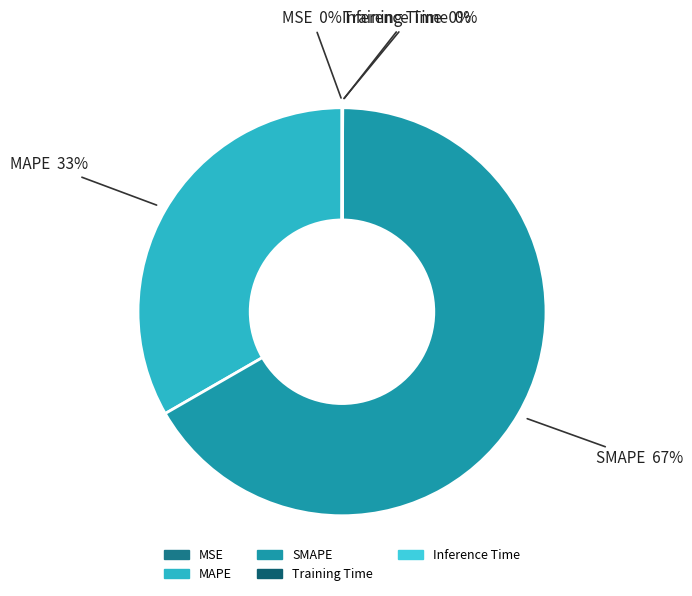

The SMAPE slice represents 60% of the pie. True or false?

False